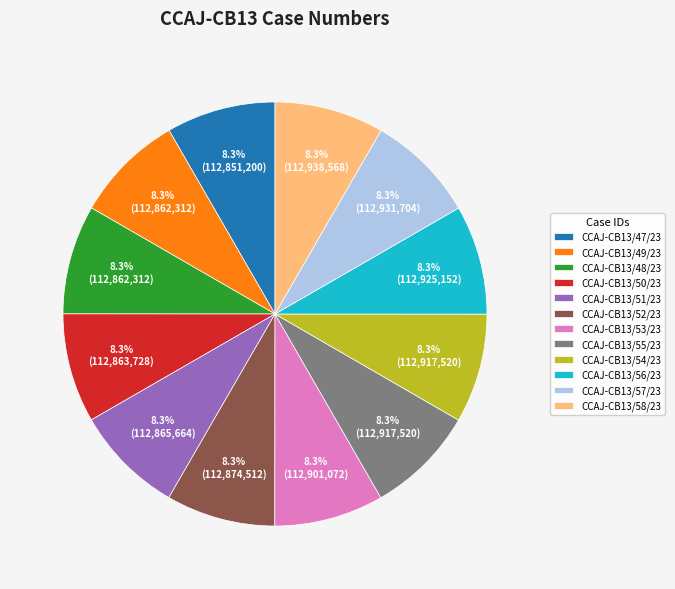

True or false: CCAJ-CB13/55/23 accounts for 8% of the total.

True